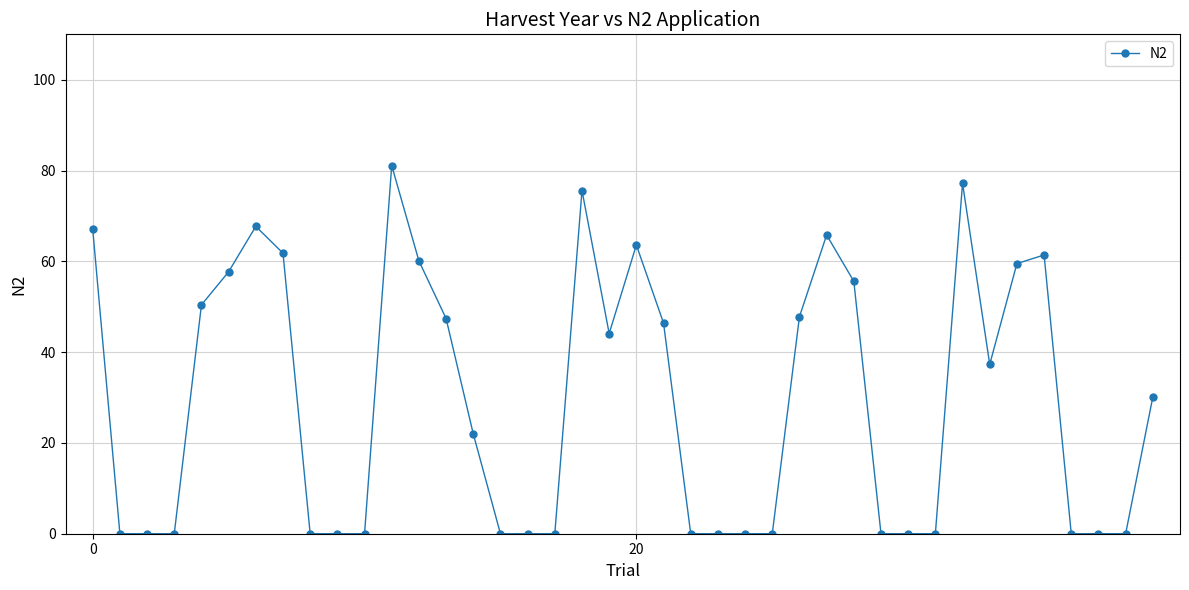

True or false: there are more than 1 points higher than both neighbors.

True